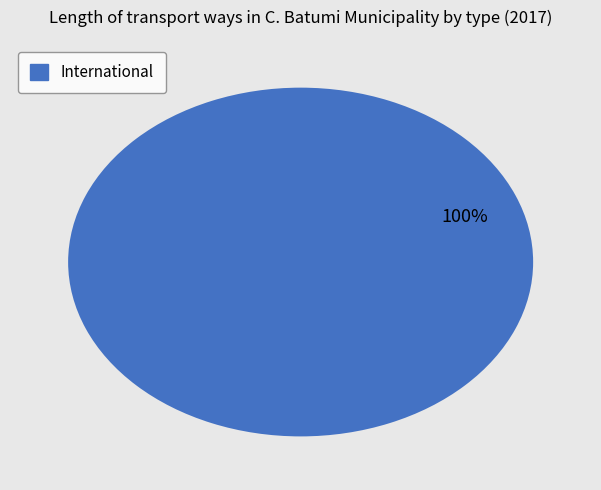

Count the number of slices in the pie.

1